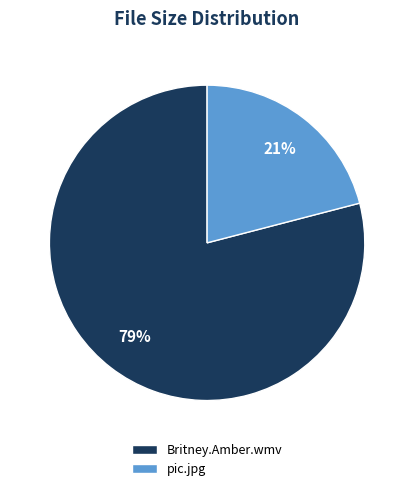

Is the sum of Britney.Amber.wmv and pic.jpg greater than half?

Yes